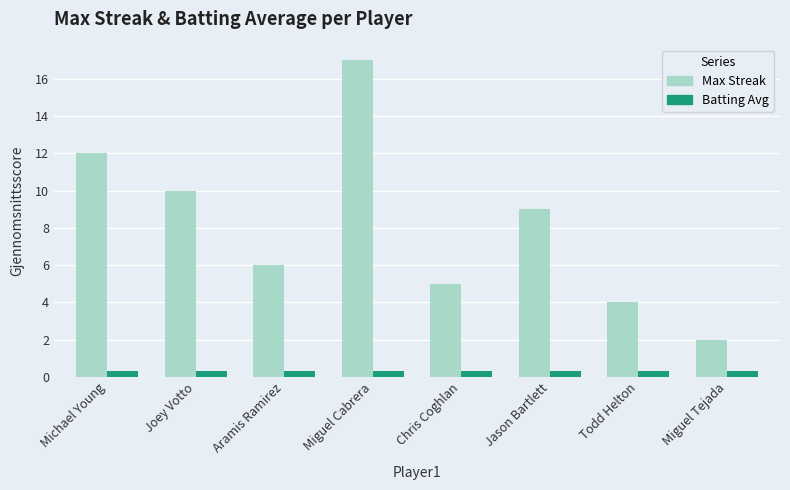

At which category is the sum across all series the highest?

Miguel Cabrera